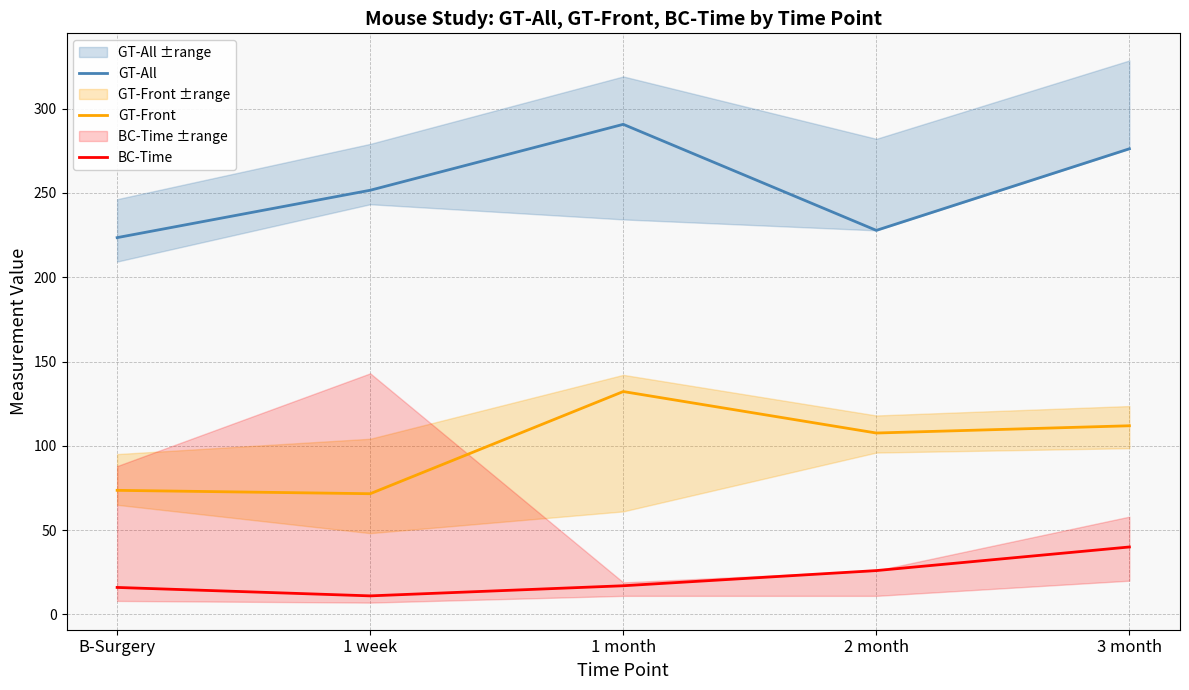

List the series in order of their peak value, lowest first.

BC-Time, GT-Front, GT-All